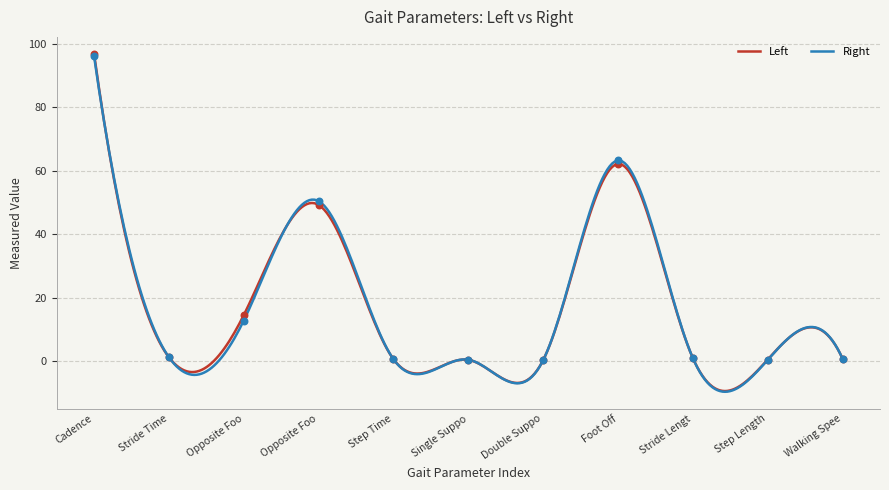

Which series contains the lowest Y value?

Right